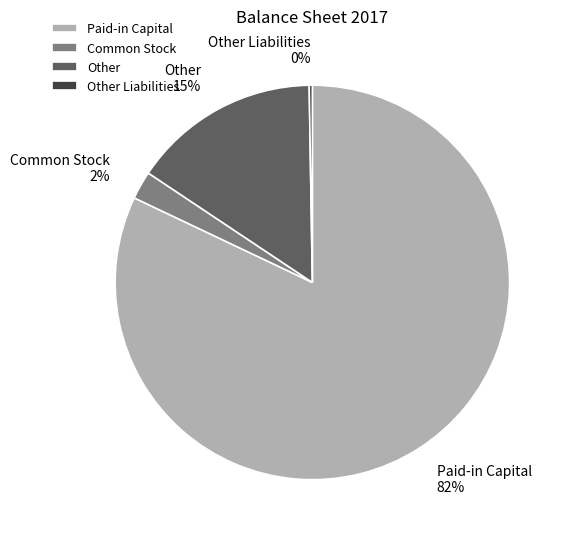

Do Paid-in Capital and Common Stock together represent more than half of the pie?

Yes